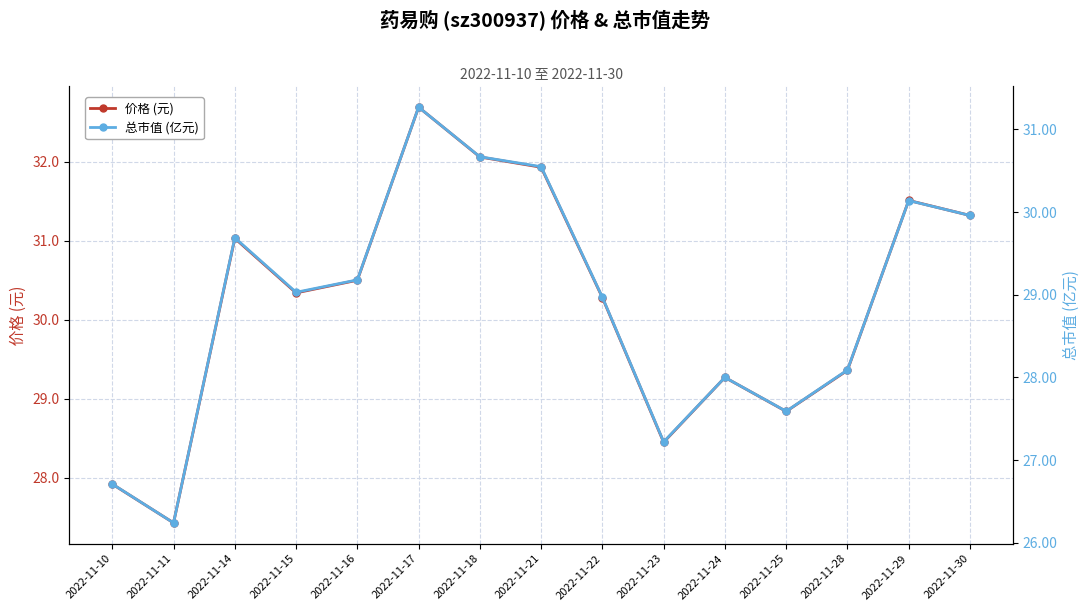

Count the number of categories in the chart.

15